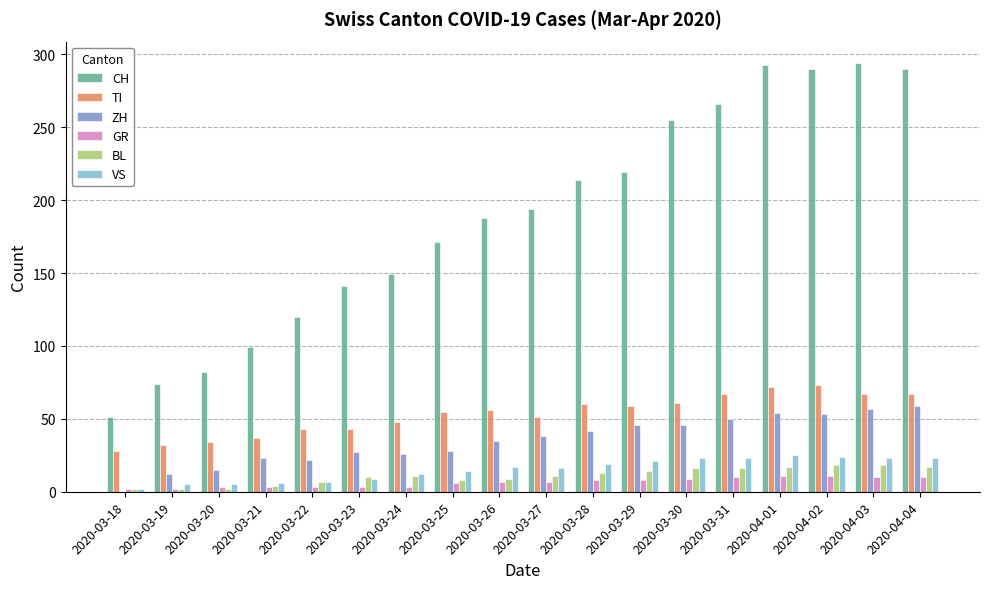

What is the sum of all CH values?

3390